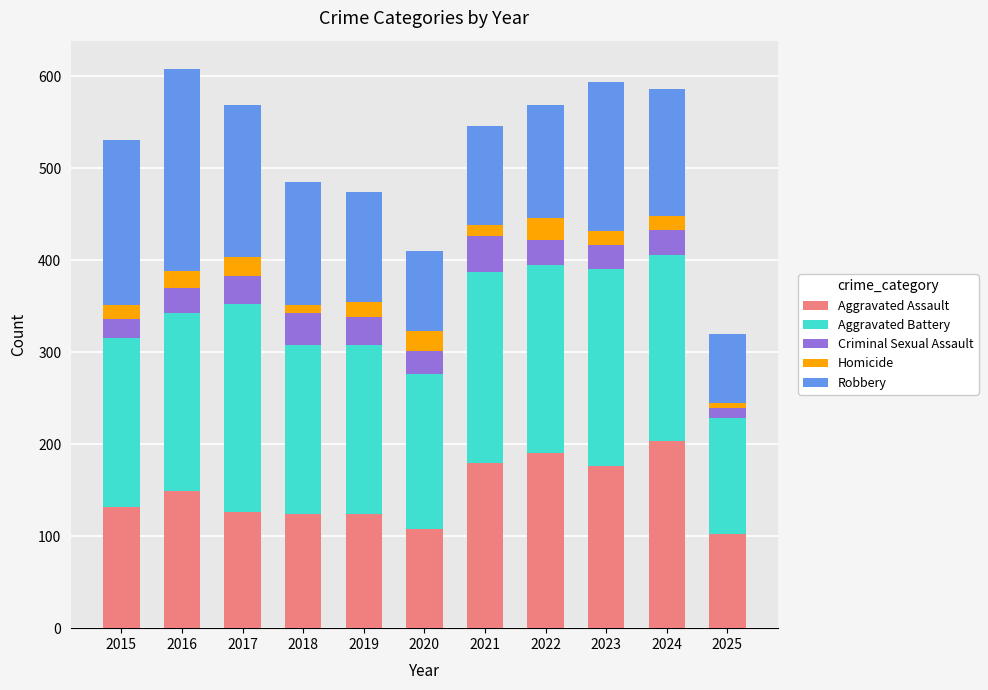

What is the total value across all series at 2022?

569